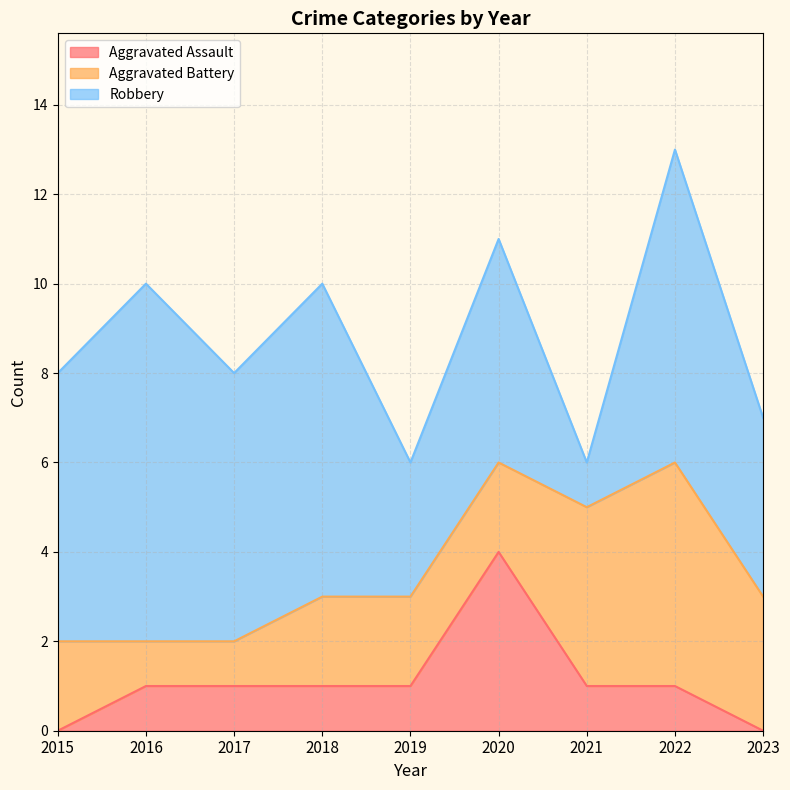

Which has a higher value, 2018 or 2022?

2018